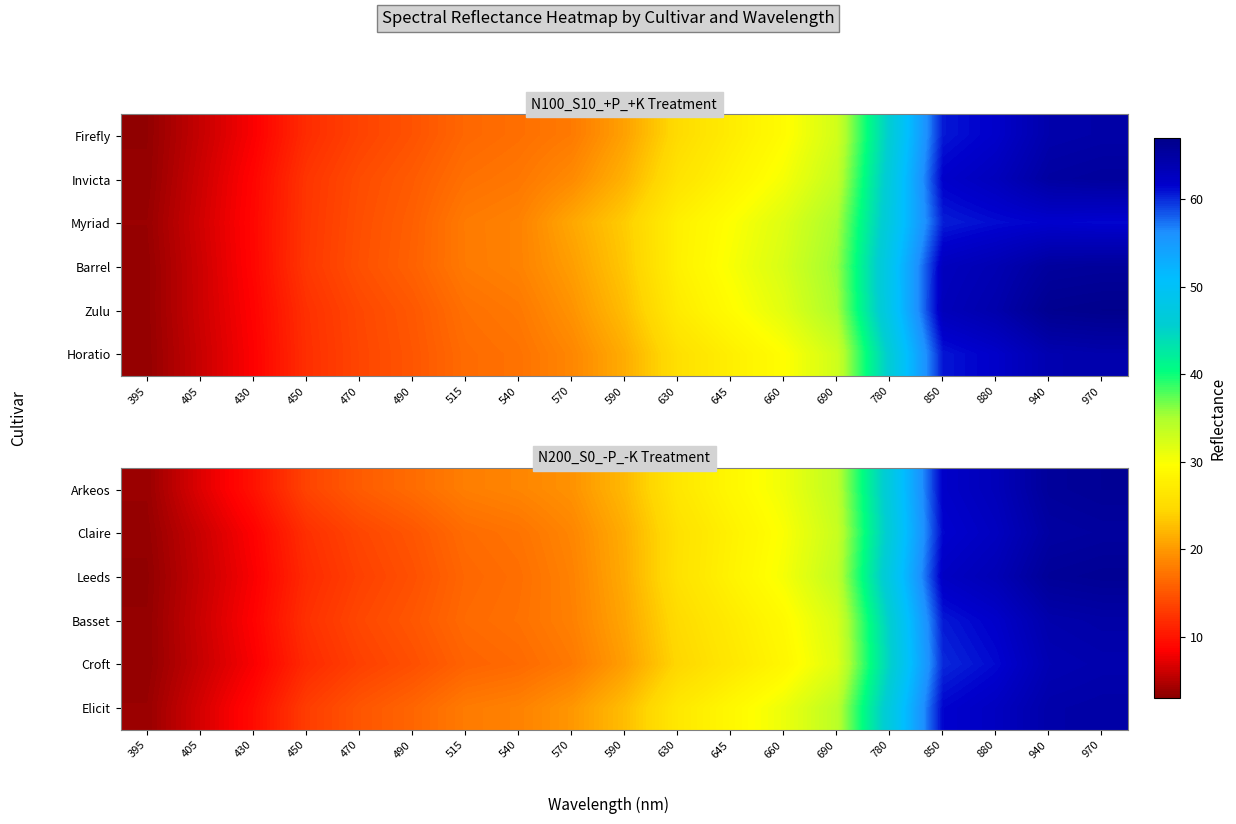

At which category is the sum across all series the highest?

970